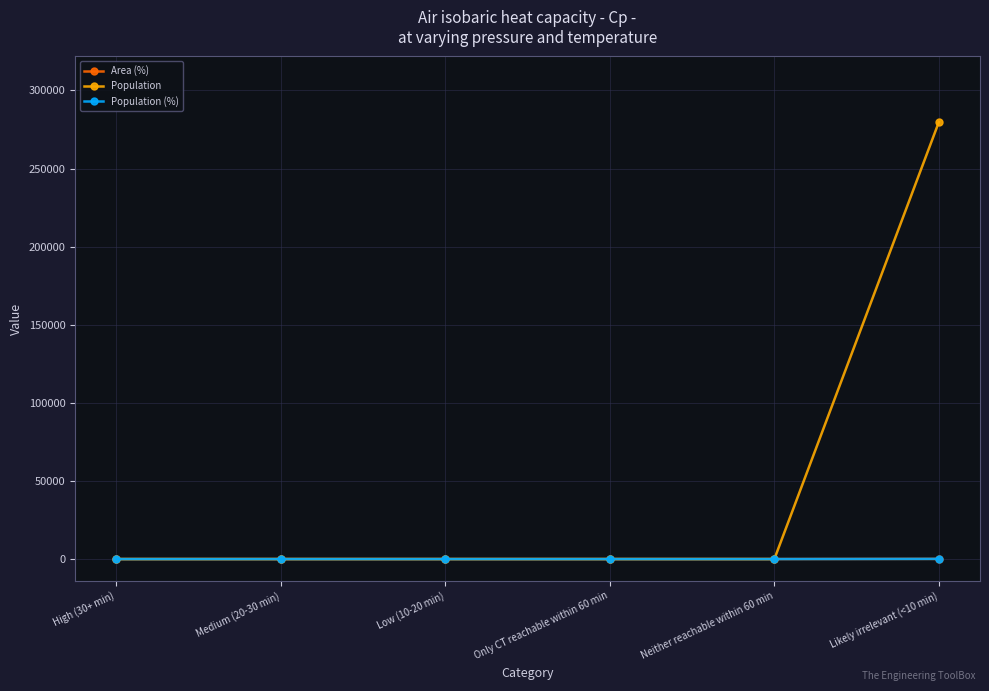

At how many categories does at least one series exceed 7741?

1